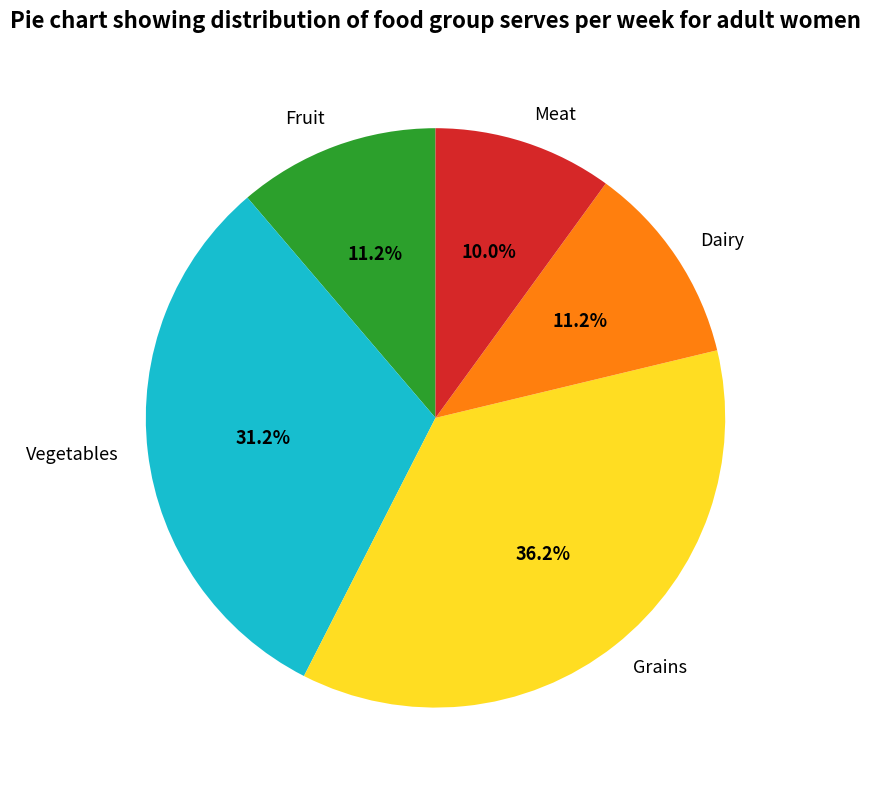

To the nearest percent, what is the difference between the Meat and Fruit slice percentages?

1%